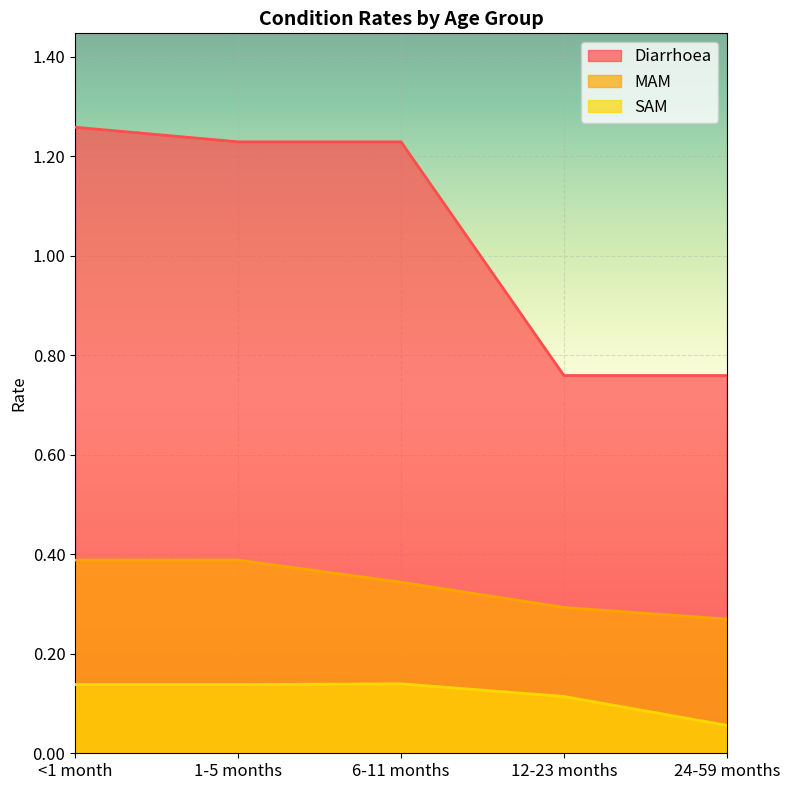

How many lines are shown in the chart?

3